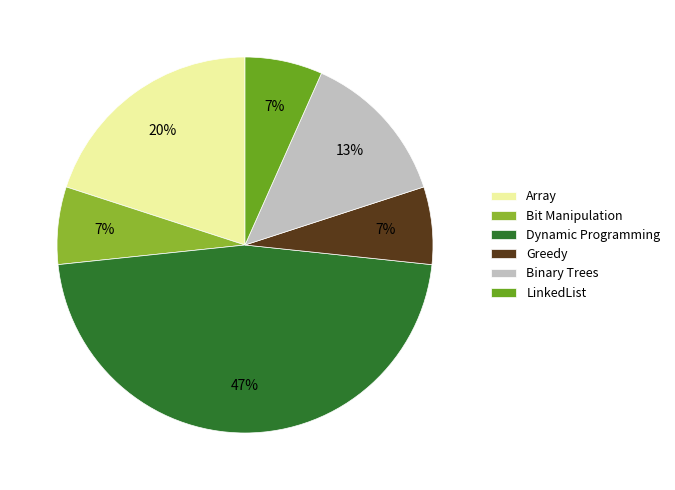

Count the number of slices in the pie.

6